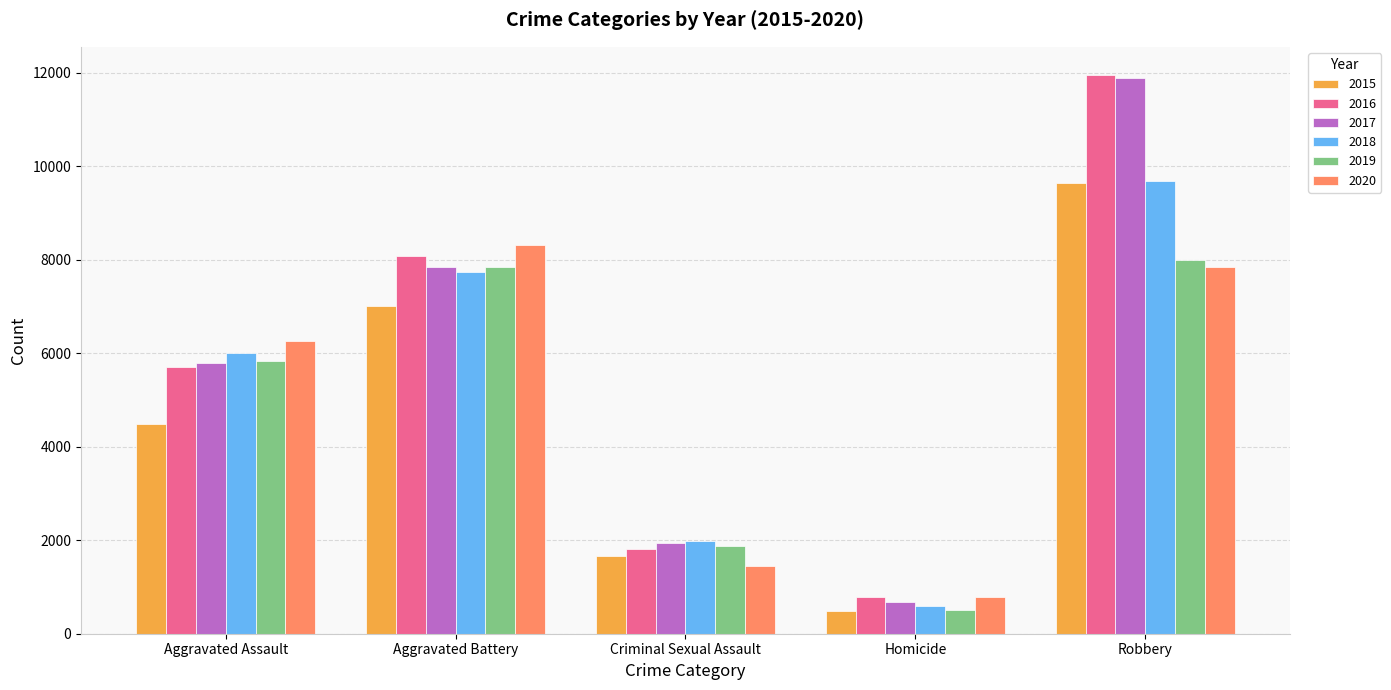

True or false: 2015 has a value of 4945 at Robbery.

False